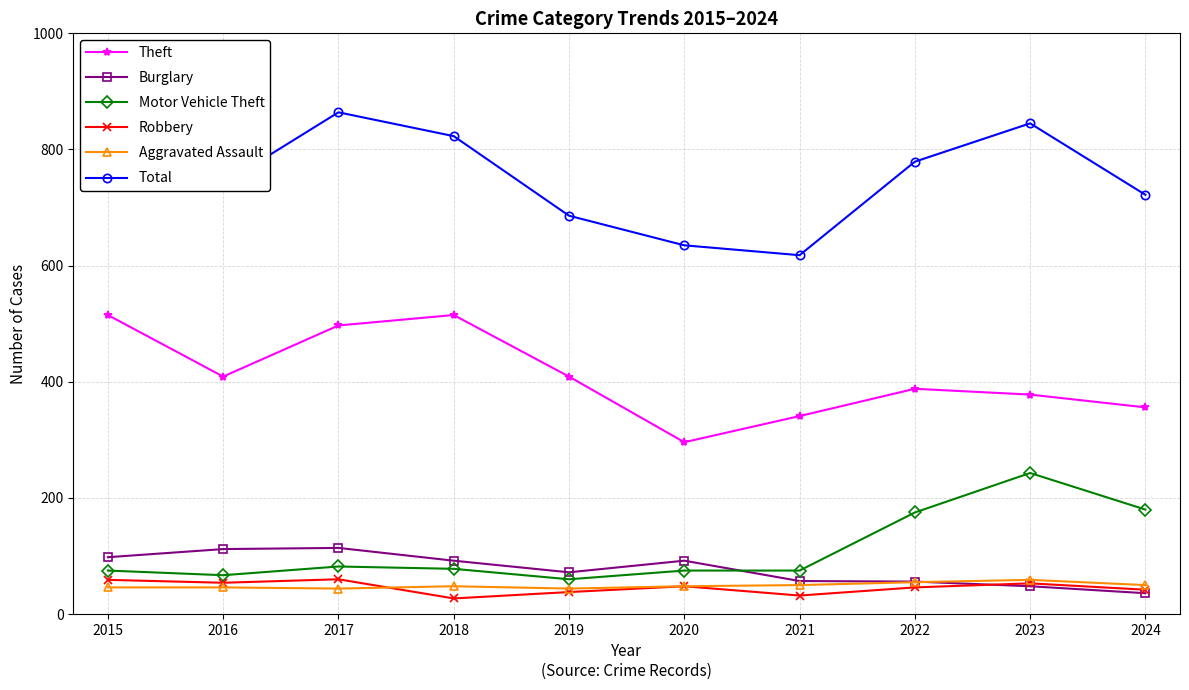

Between 2017 and 2021, which series saw the biggest shift?

Total